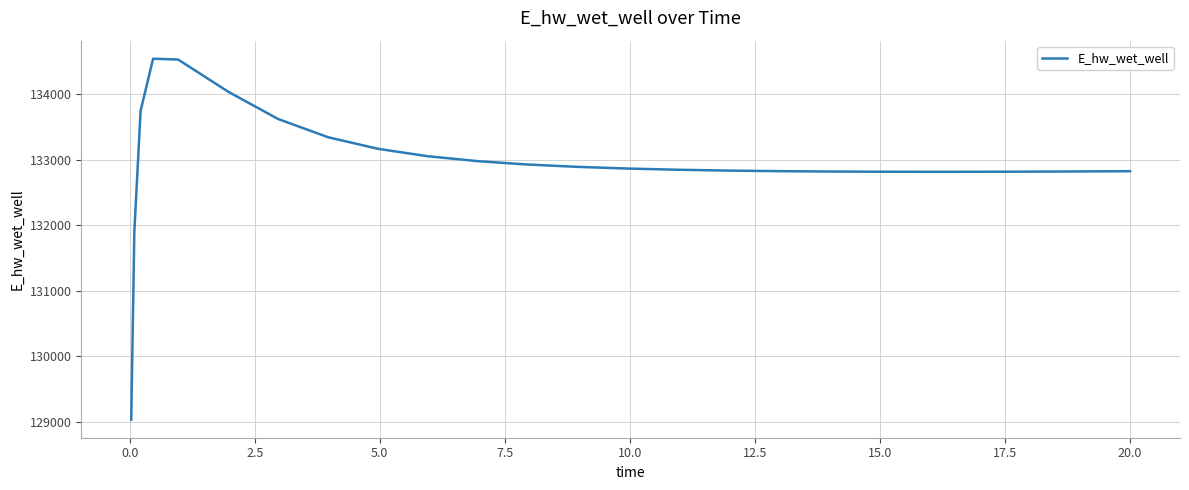

What is the maximum value shown in the chart?

134537.4